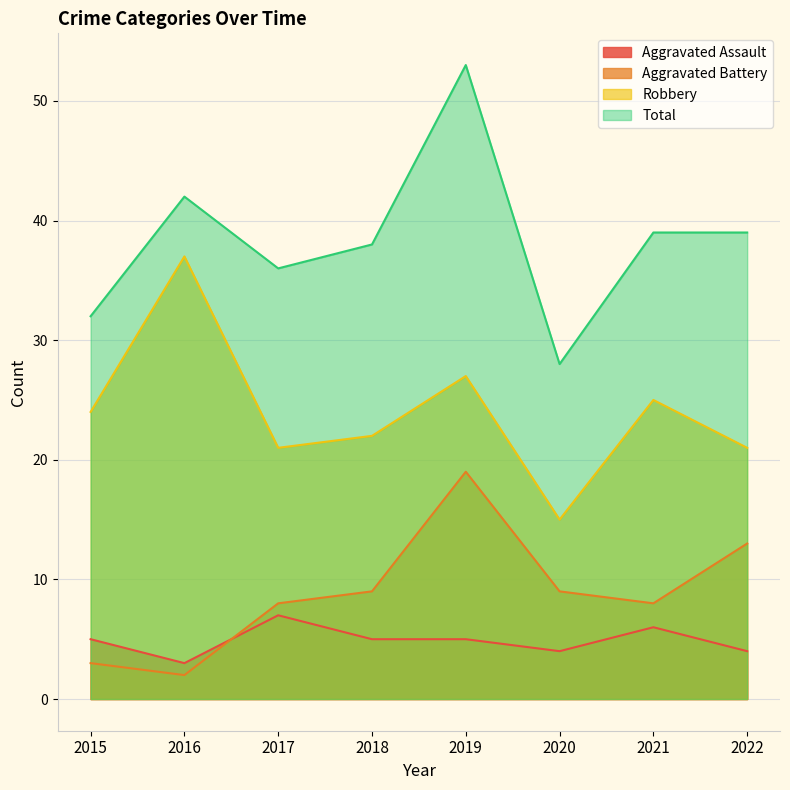

What is the difference between the Aggravated Battery values at 2022 and 2018?

4